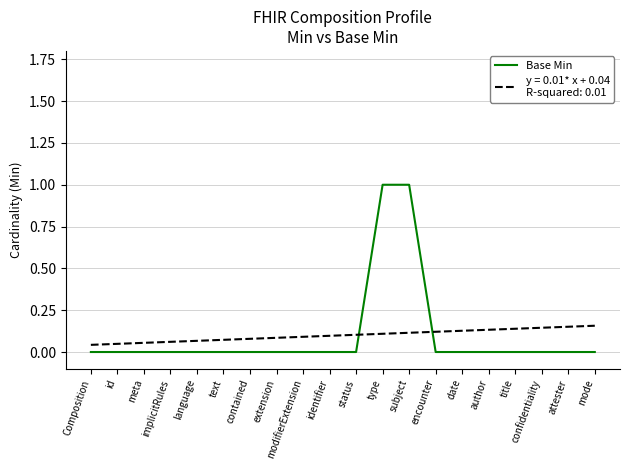

What position from the right is implicitRules?

17